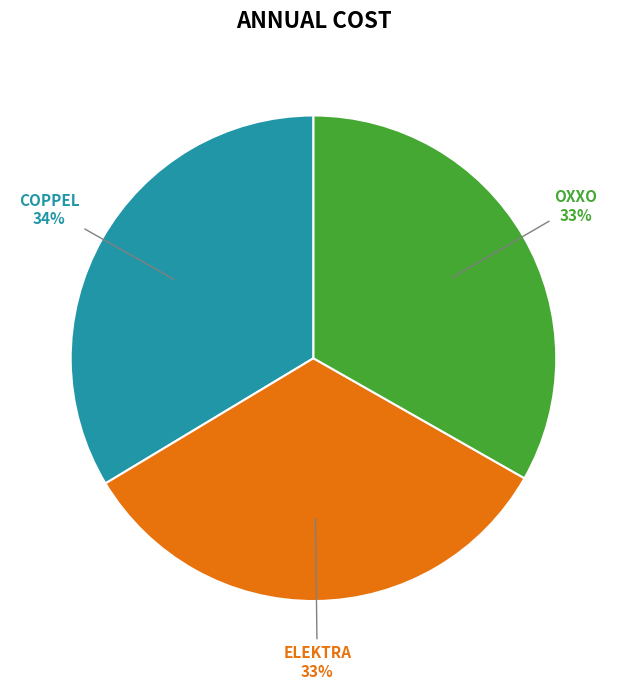

Does any single category account for the majority?

No